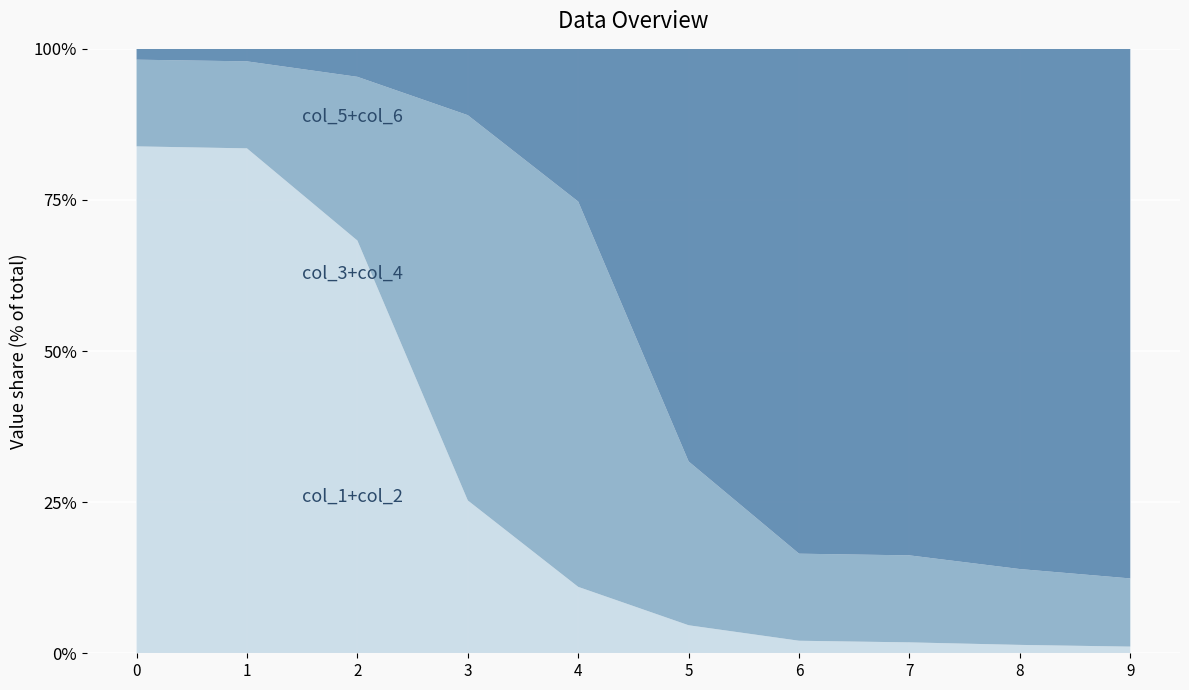

Reading left to right, transcribe all the data shown in this chart.

col_1: 0=0.4	1=1.1	2=0.4	3=0.2	4=0.1	5=0.0	6=0.0	7=0.0	8=0.0	9=0.0
col_2: 0=0.2	1=0.4	2=1.1	3=0.4	4=0.2	5=0.1	6=0.0	7=0.0	8=0.0	9=0.0
col_3: 0=0.1	1=0.2	2=0.4	3=1.1	4=0.4	5=0.2	6=0.1	7=0.0	8=0.0	9=0.0
col_4: 0=0.0	1=0.1	2=0.2	3=0.4	4=1.1	5=0.4	6=0.2	7=0.1	8=0.0	9=0.0
col_5: 0=0.0	1=0.0	2=0.1	3=0.2	4=0.4	5=1.1	6=0.4	7=0.2	8=0.1	9=0.0
col_6: 0=0.0	1=0.0	2=0.0	3=0.1	4=0.2	5=0.4	6=1.1	7=0.4	8=0.2	9=0.0